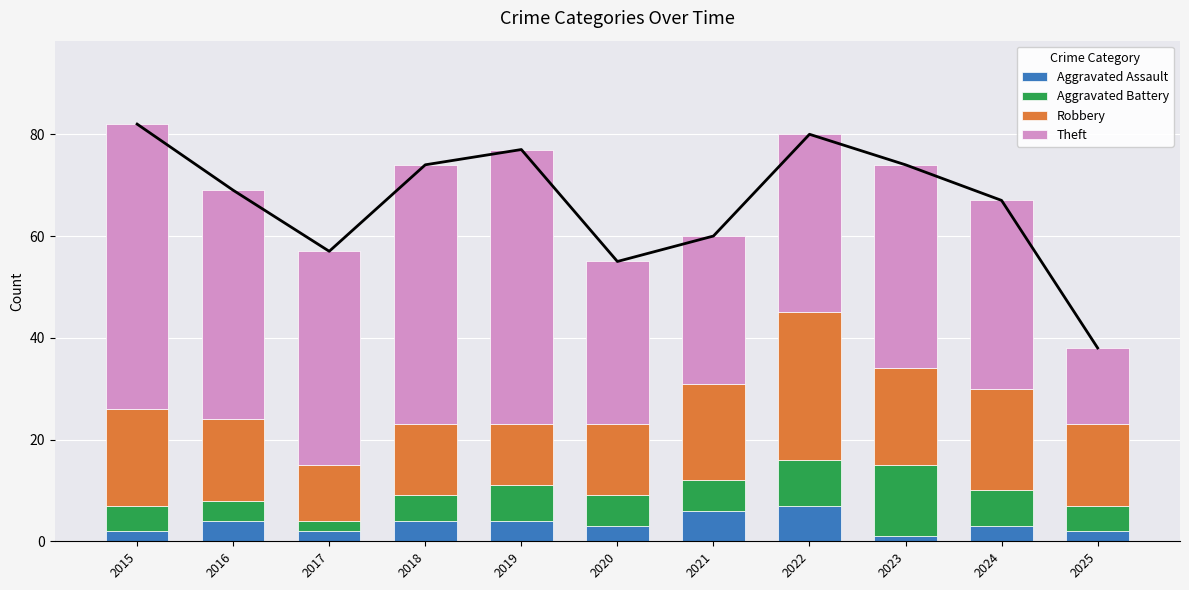

Reading right to left, extract all data points from this chart.

Aggravated Assault: 2	3	1	7	6	3	4	4	2	4	2
Aggravated Battery: 5	7	14	9	6	6	7	5	2	4	5
Robbery: 16	20	19	29	19	14	12	14	11	16	19
Theft: 15	37	40	35	29	32	54	51	42	45	56